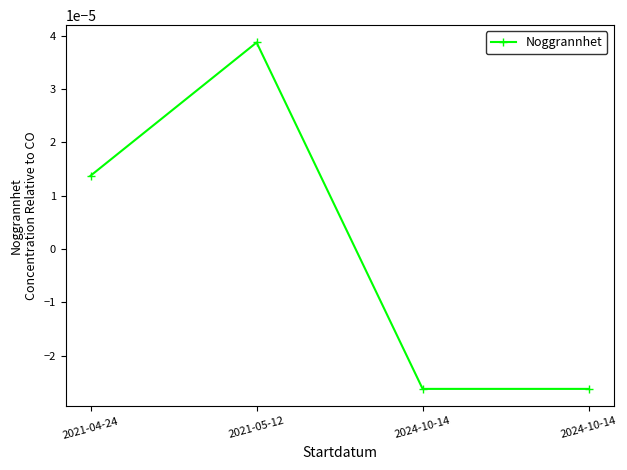

Rank the categories by value from highest to lowest.

2021-05-12, 2021-04-24, 2024-10-14, 2024-10-14